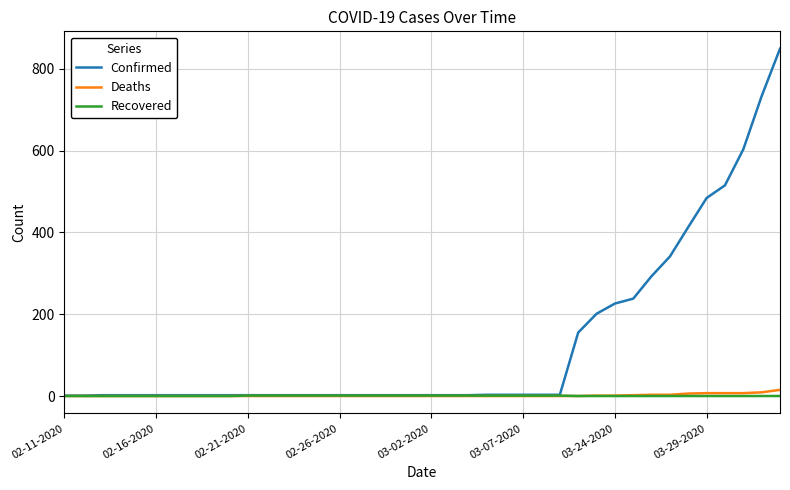

What is the difference between the maximum and minimum values in the Deaths series?

15